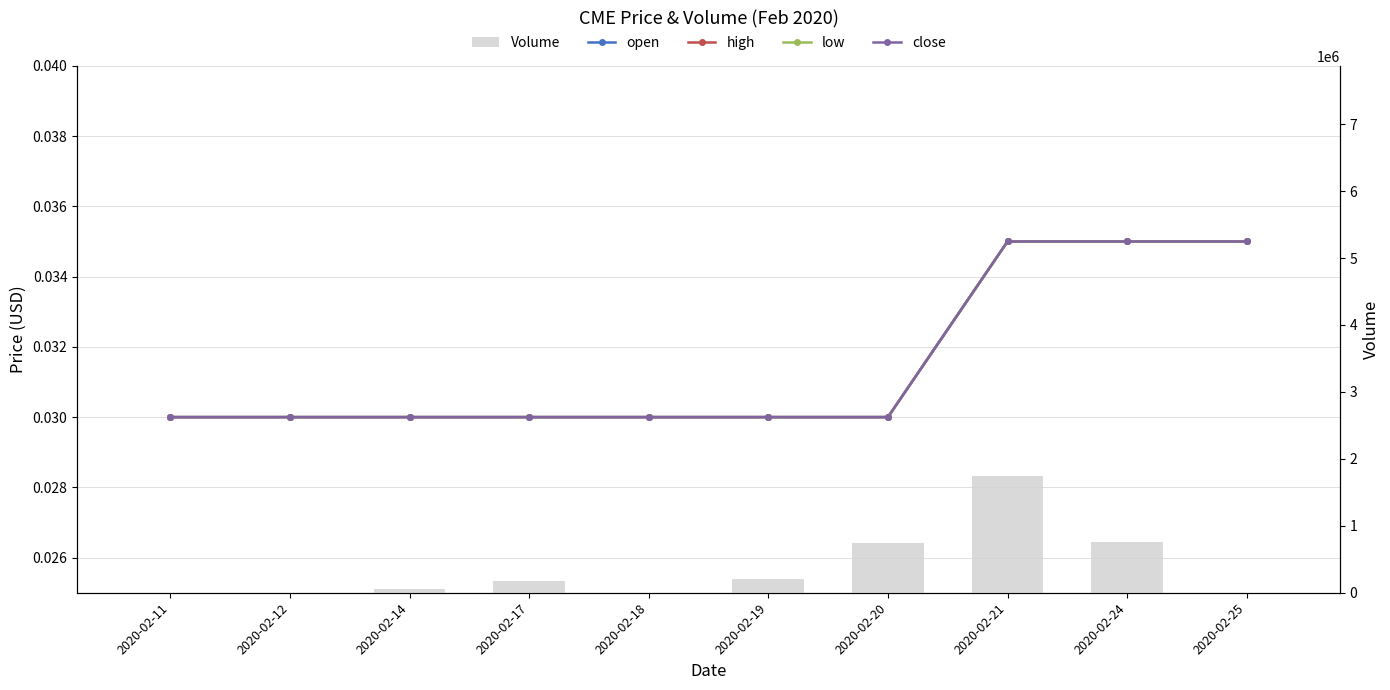

At which label is low closest to 0?

2020-02-11